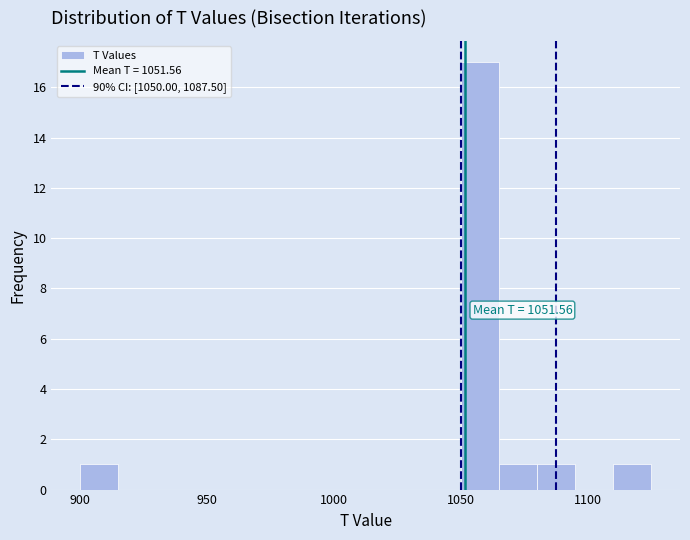

Read against the x-axis, roughly where is the centre of the tallest bar?

1060